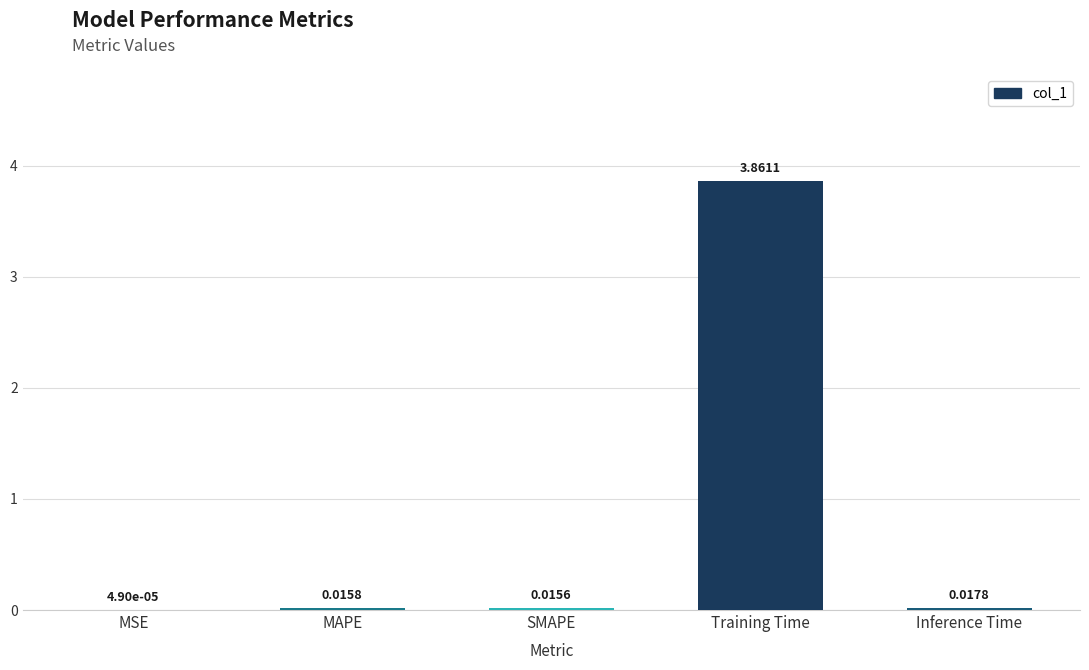

At which category does the chart reach its peak across all series?

Training Time